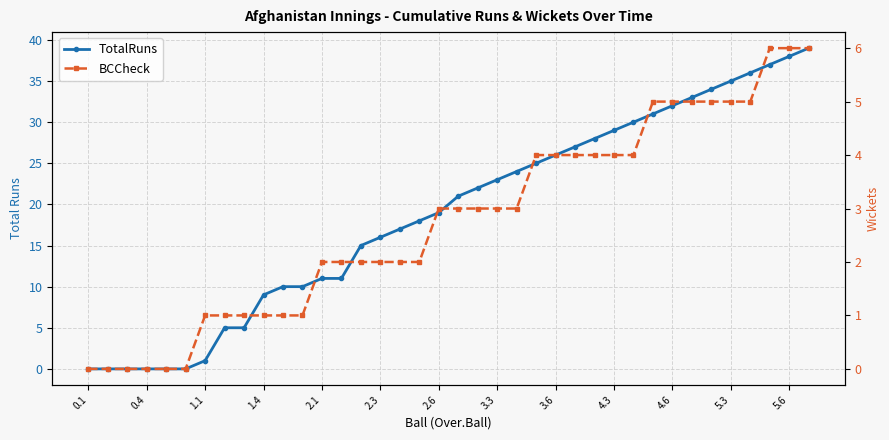

How many lines are shown in the chart?

2